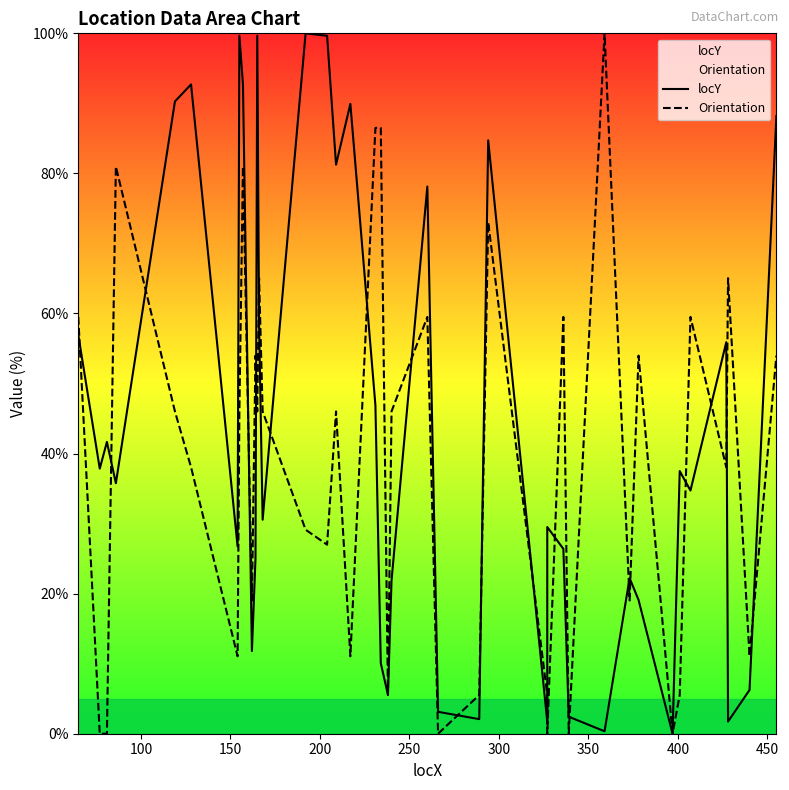

The value of Orientation at 17 is 16.4. True or false?

False